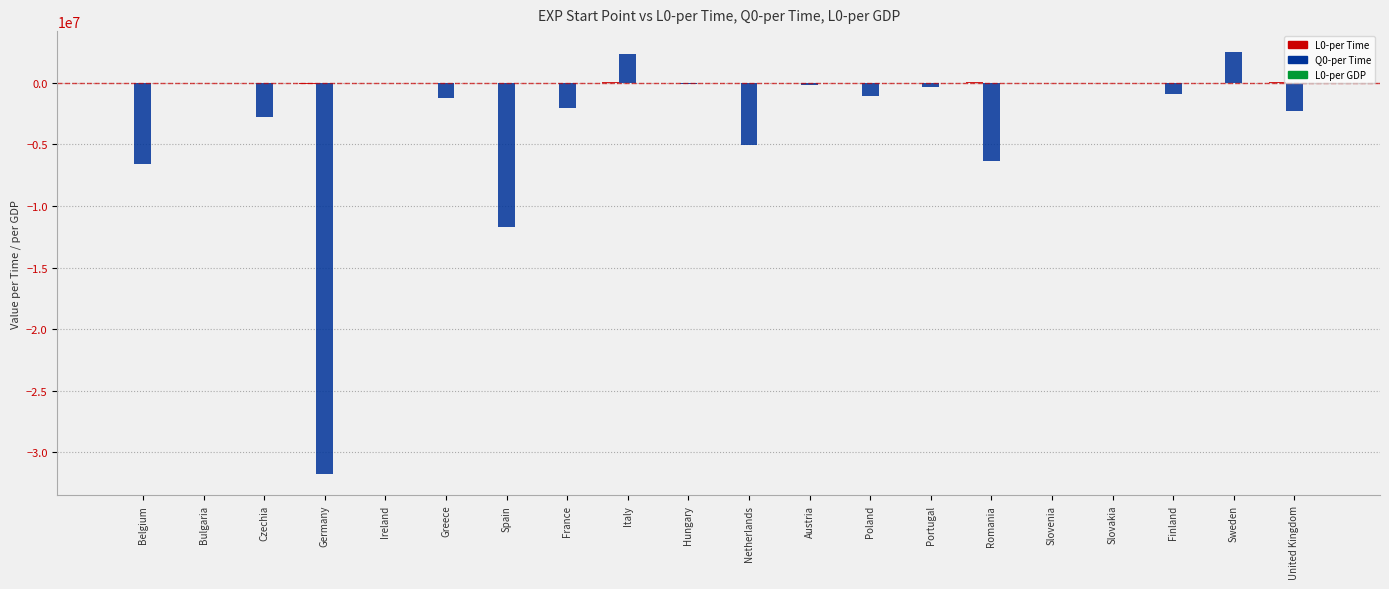

The Q0-per Time series shows -9419109.4 at Romania. True or false?

False